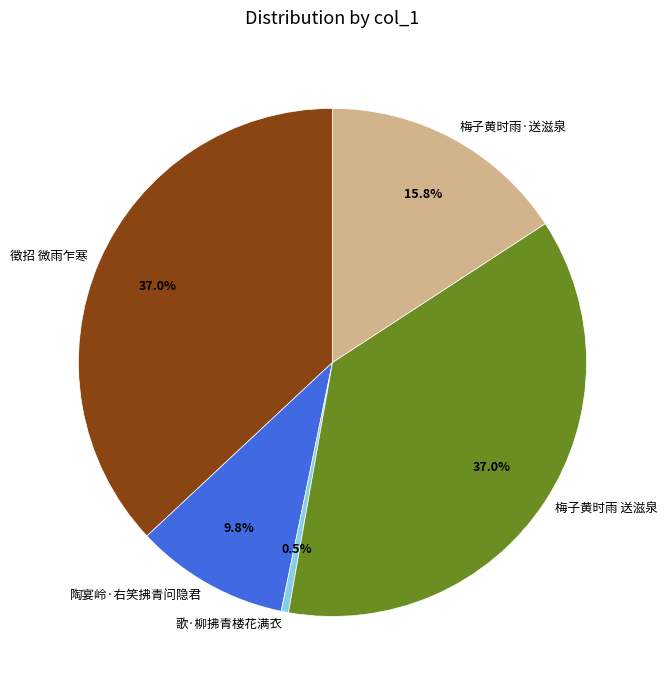

Approximately how many times larger is the value at 陶宴岭·右笑拂青问隐君 compared to 歌·柳拂青楼花满衣?

21.0